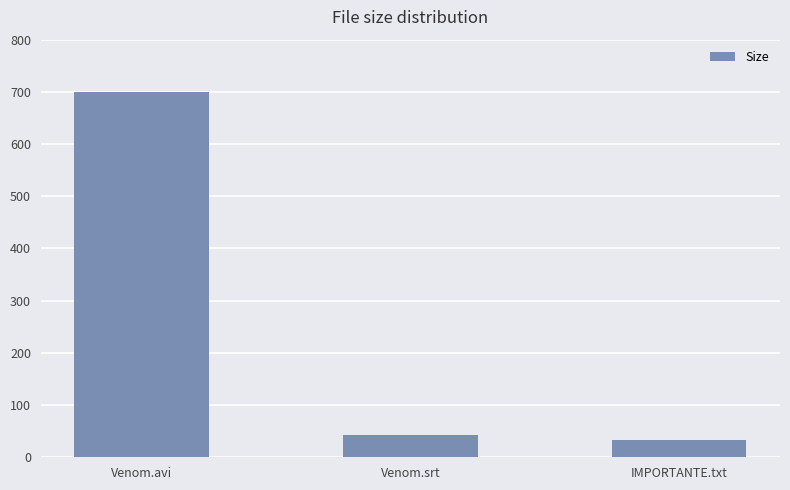

The value at Venom.srt is 42.1. True or false?

True